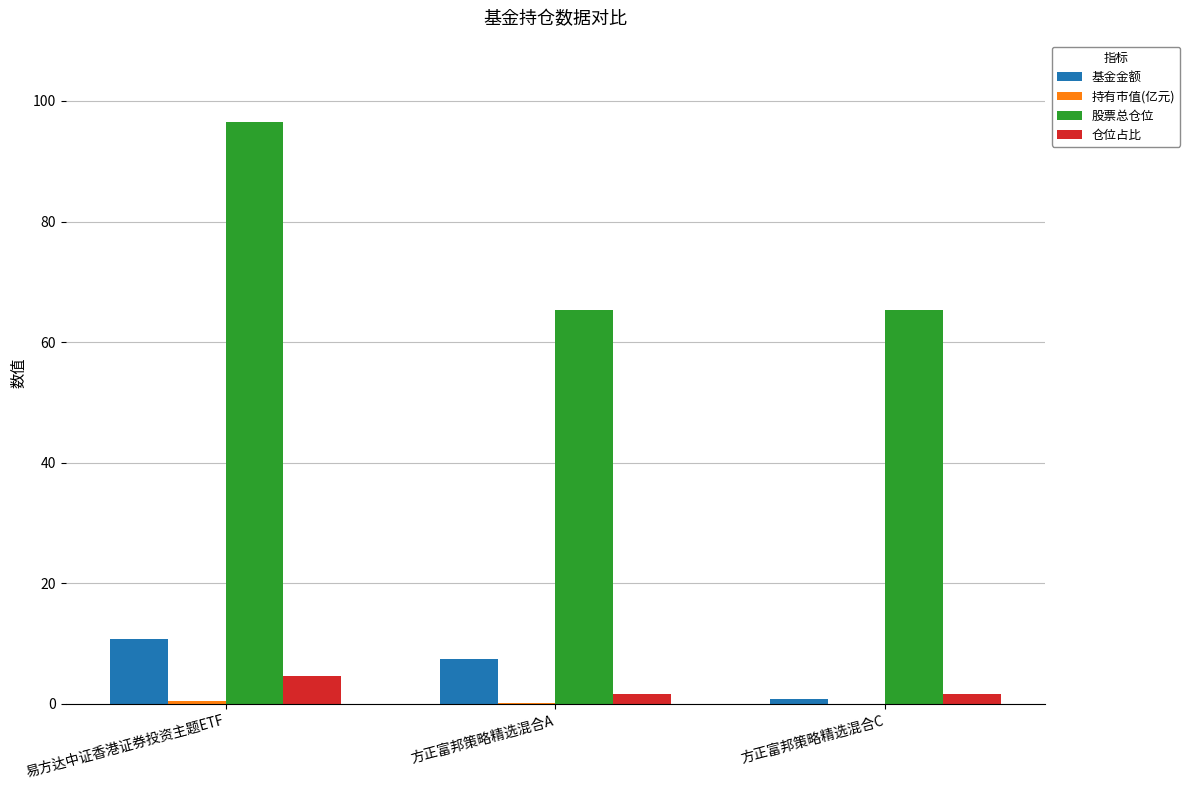

At which label does 股票总仓位 reach its peak?

易方达中证香港证券投资主题ETF